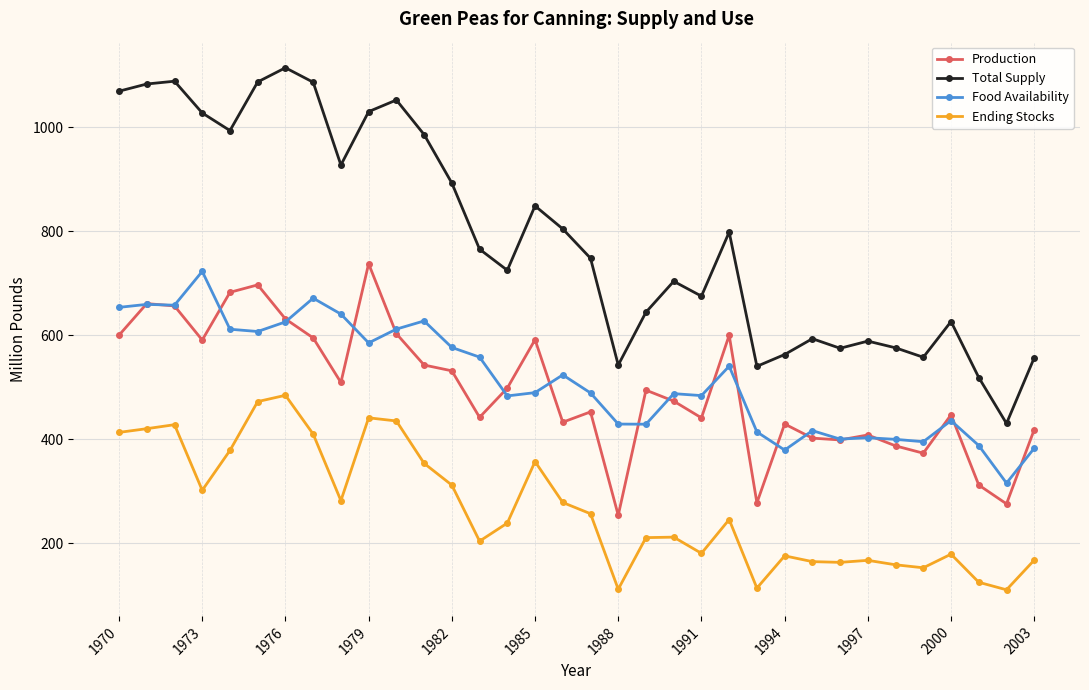

Which series has the largest total across all categories?

Total Supply